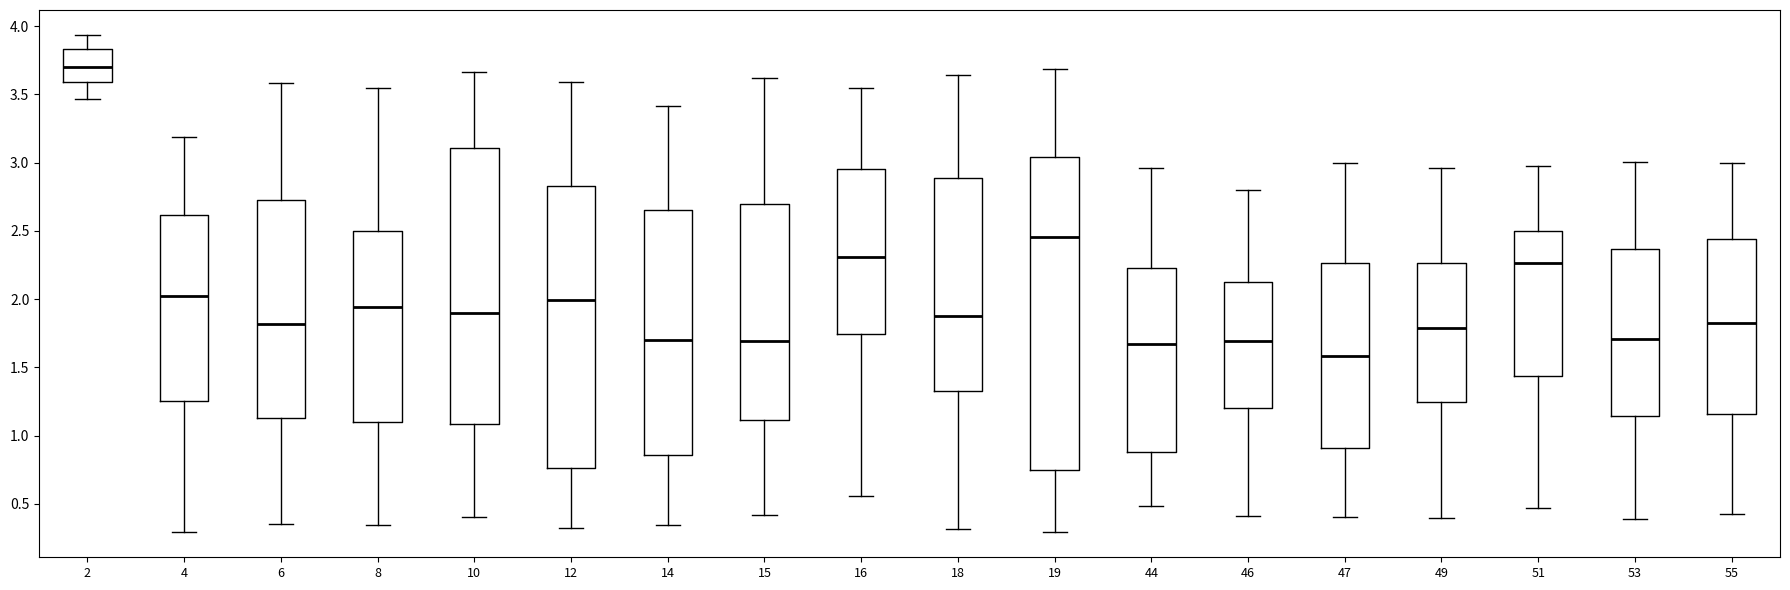

Where is the upper edge of the box at x = 2 on the y-axis? The values are not printed on the chart, so give them approximately, as read against the axis.

3.85